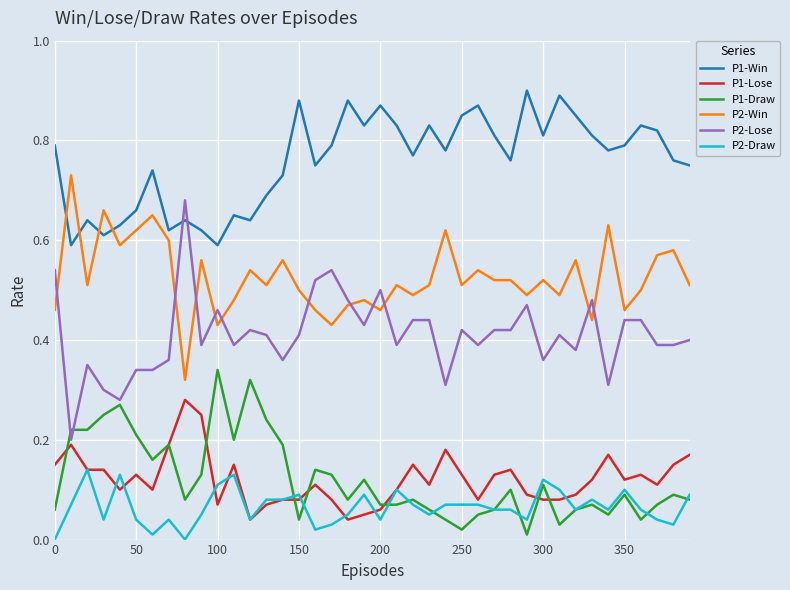

Which series ends up on top after the final intersection of P2-Win and P1-Win?

P1-Win